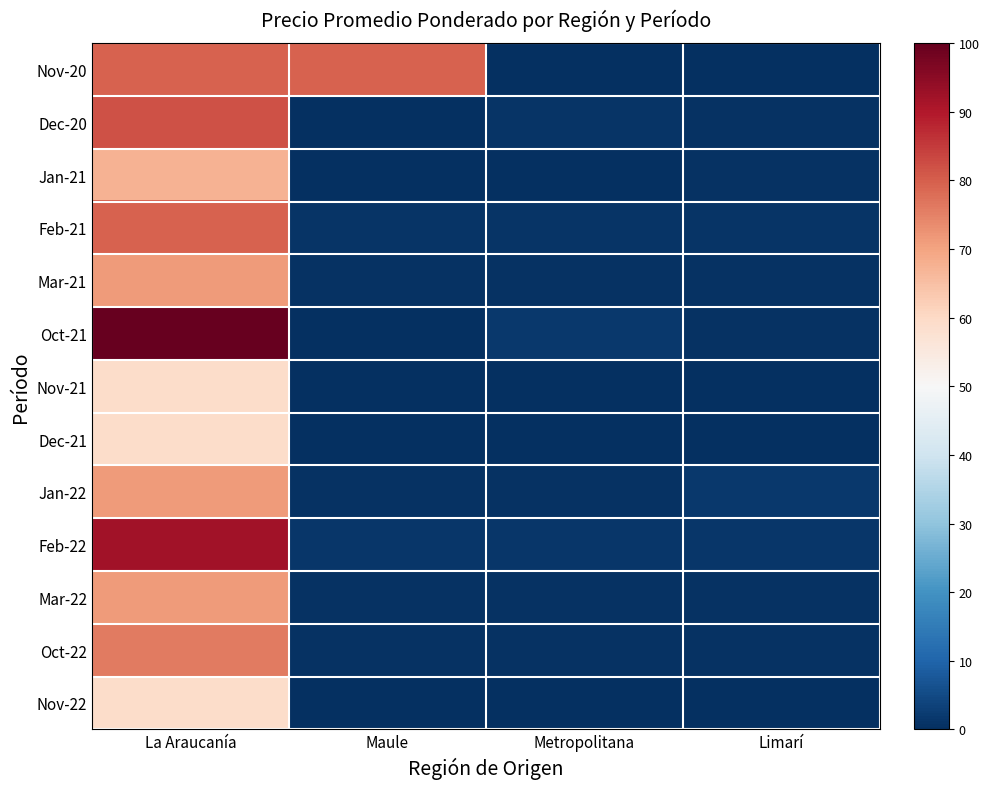

At which category is the sum across all series the highest?

La Araucanía